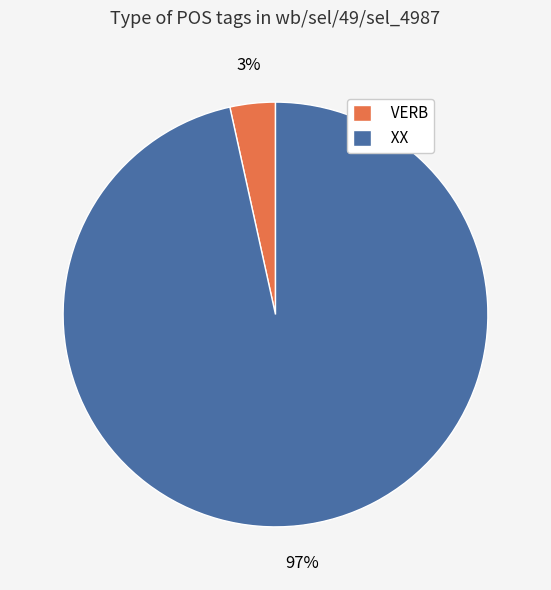

Which has a higher value, XX or VERB?

XX